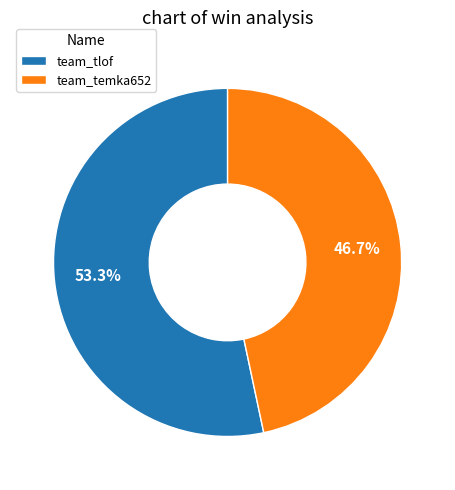

How much of the chart is everything except team_tlof?

46.7%